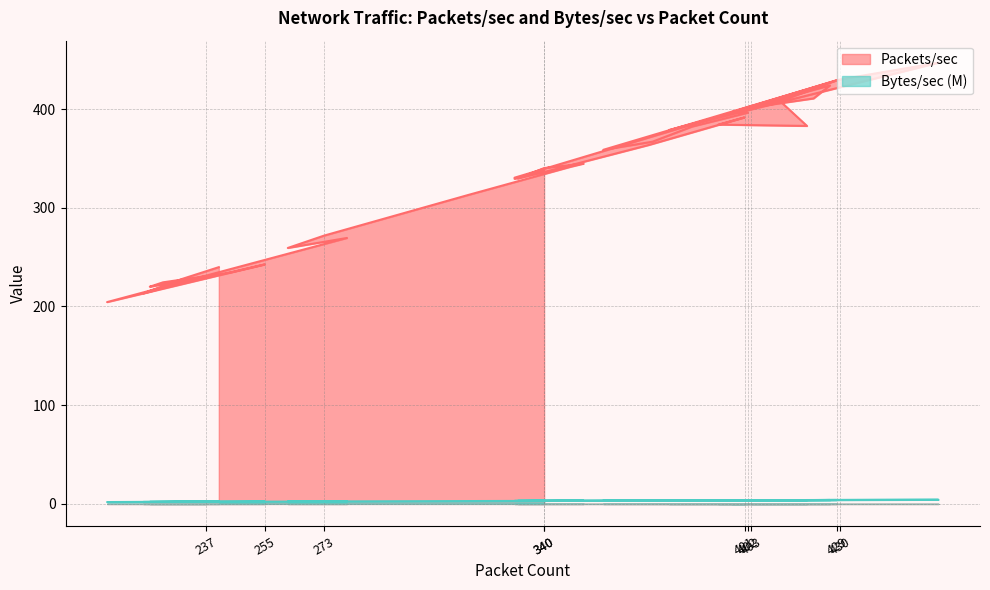

At which category is the sum across all series the highest?

460